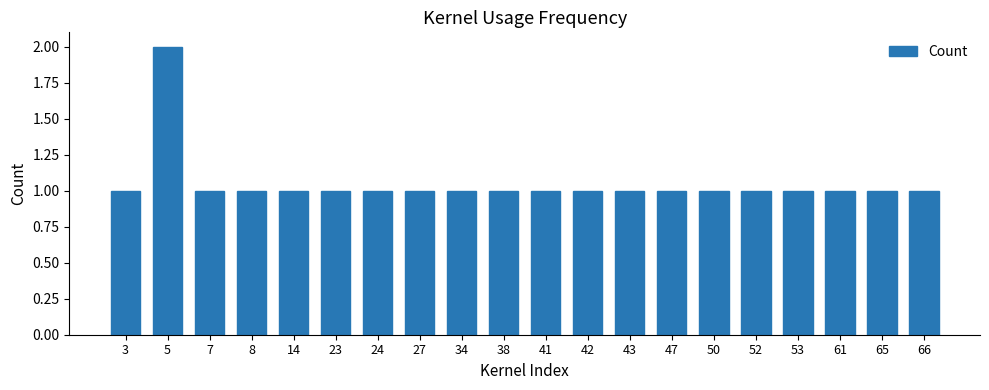

Reading left to right, what are all the values shown in this chart?

1	2	1	1	1	1	1	1	1	1	1	1	1	1	1	1	1	1	1	1